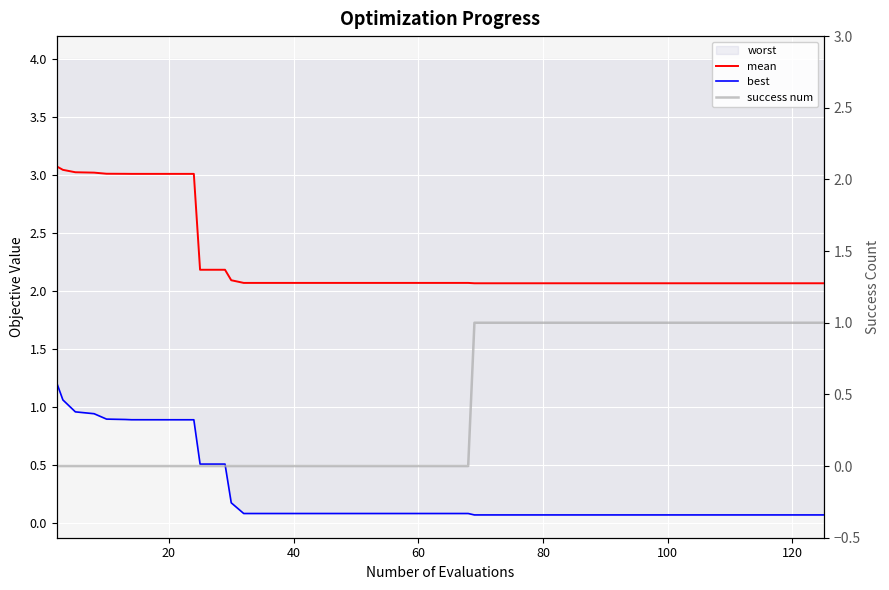

Which series has the largest range (max minus min)?

best